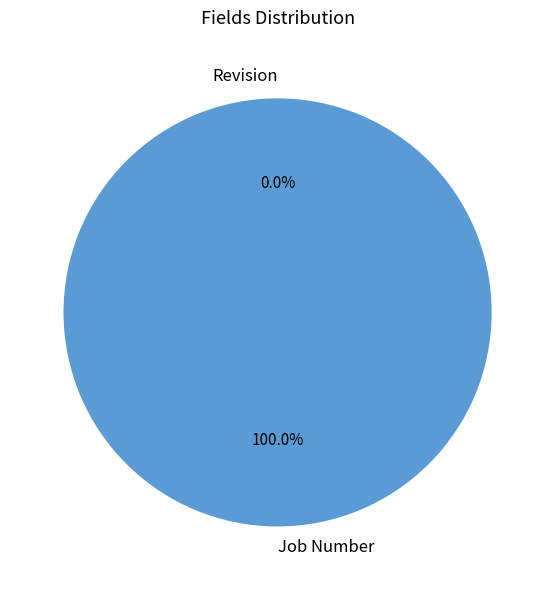

How many slices are in this pie chart?

2